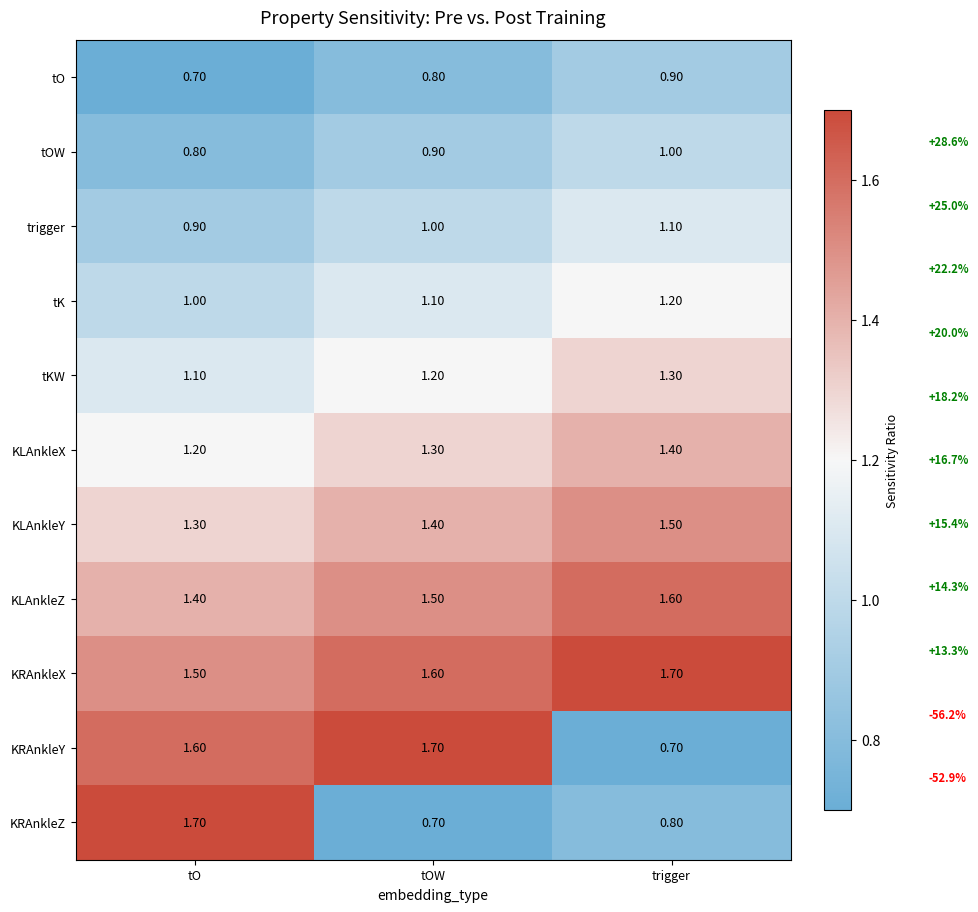

Where does the KRAnkleY series first go above 1?

tO